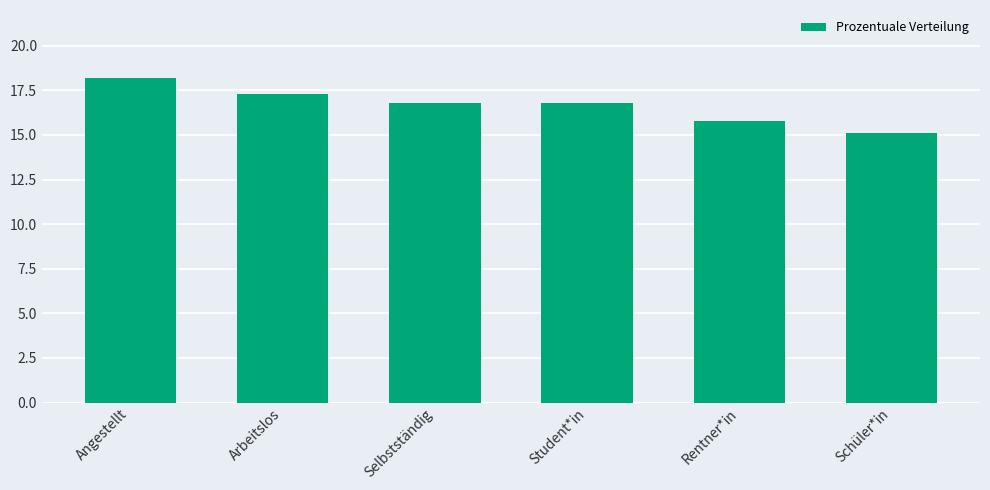

What is the label of the 6th bar from the right?

Angestellt